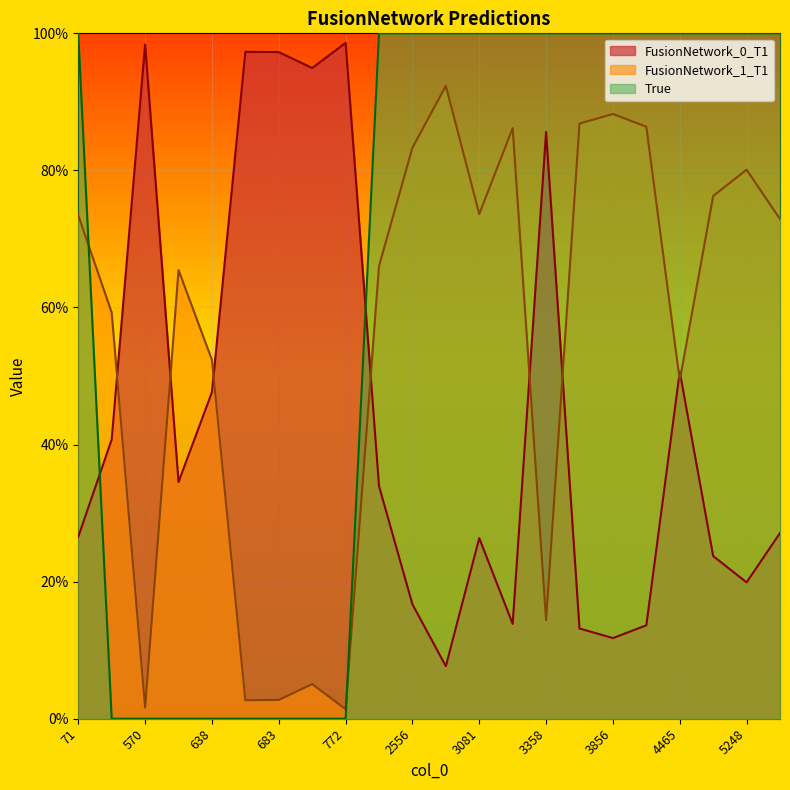

True or false: FusionNetwork_0_T1 and FusionNetwork_1_T1 cross at least once.

True